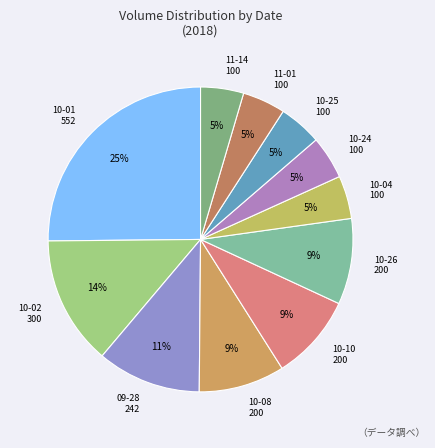

What is the largest slice in the pie chart?

10-01 552